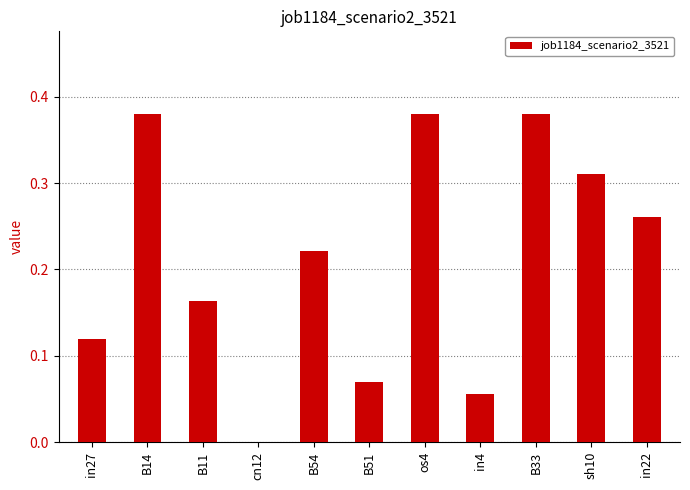

What is the sum of the values at B33 and B11?

0.5